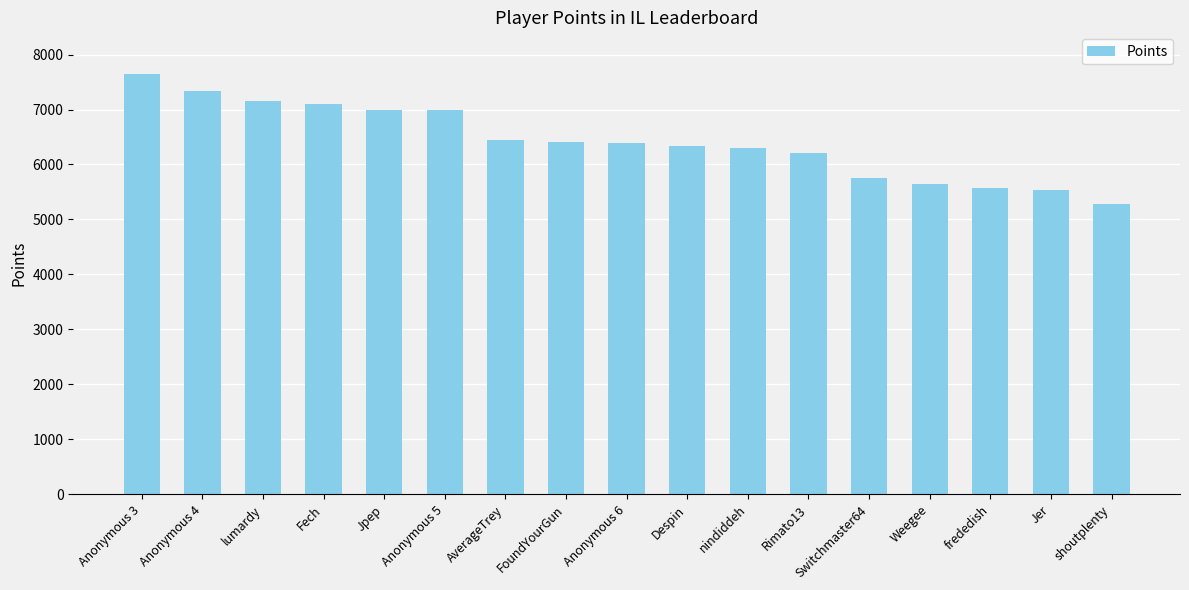

What is the change in value from Rimato13 to Switchmaster64?

-447